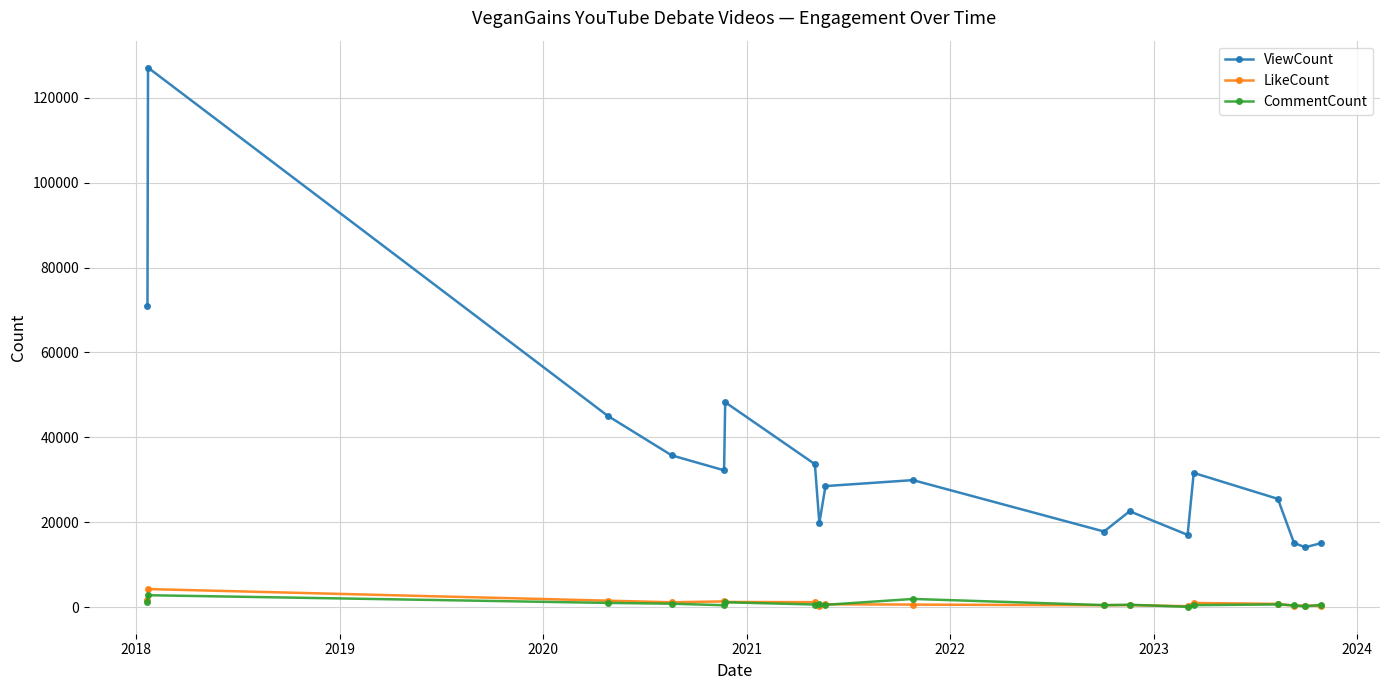

In LikeCount, how many points are higher than both neighbors (excluding endpoints)?

6